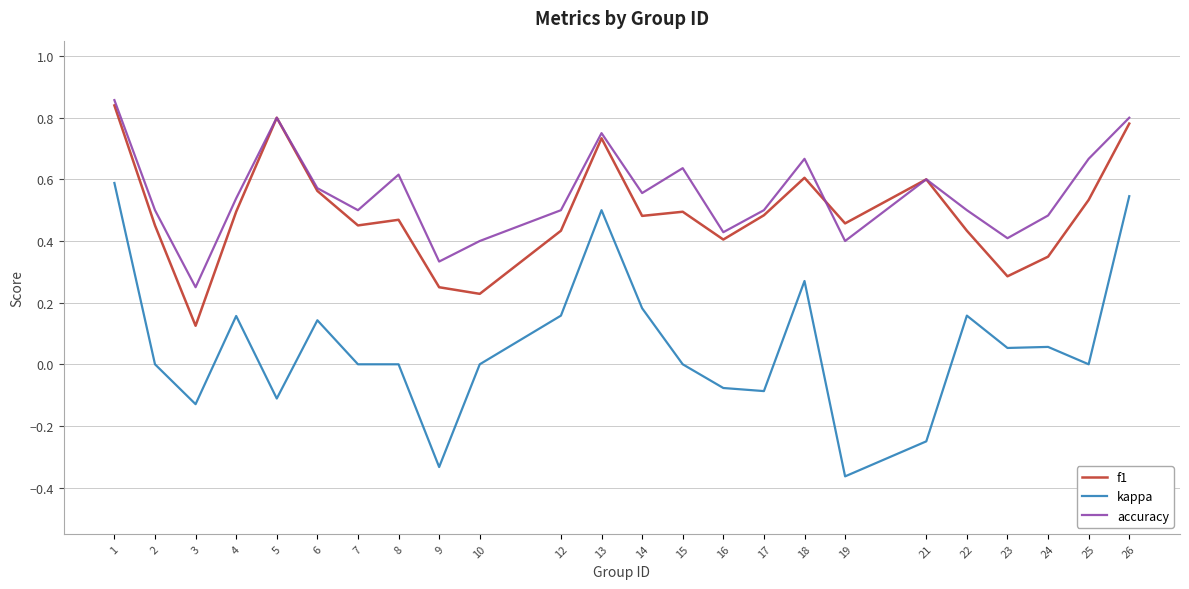

What is the difference between the maximum and minimum values in the kappa series?

1.0